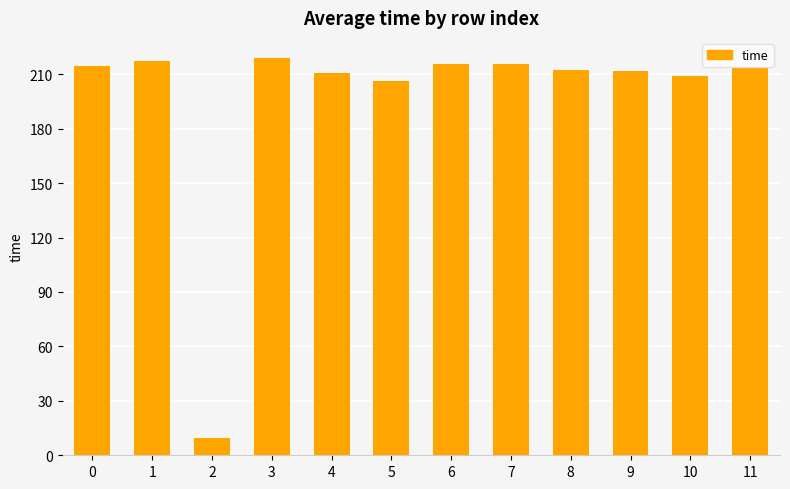

What is the maximum value shown in the chart?

219.0